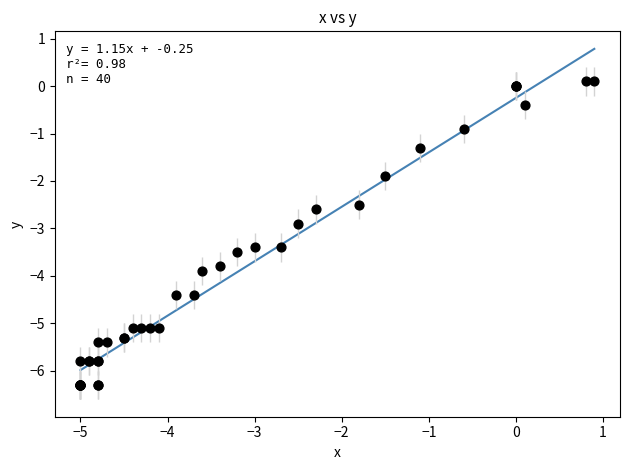

What Y value in the scatter plot is closest to -3?

-2.9